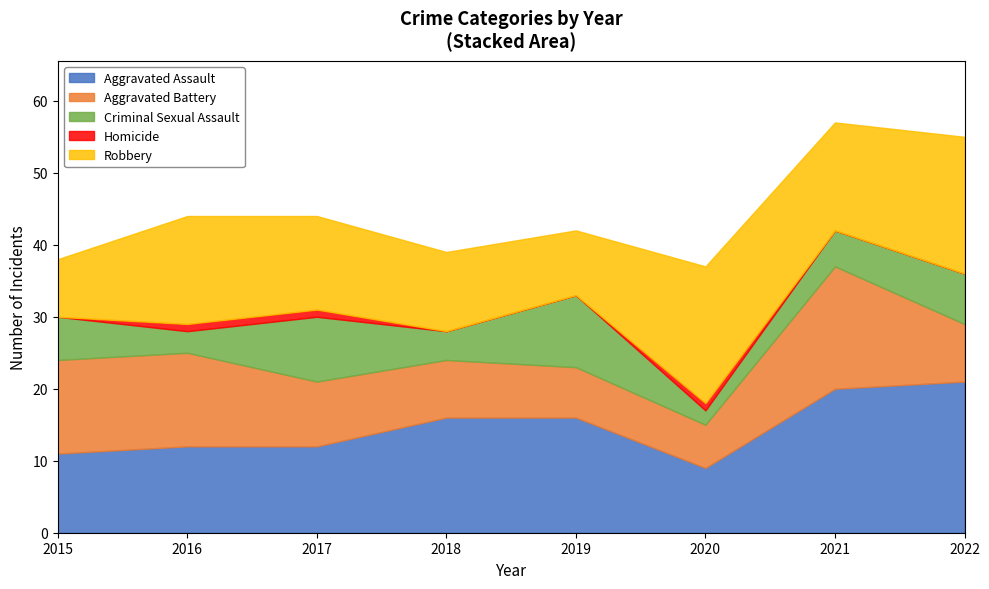

Which category has the highest value across all series?

2022